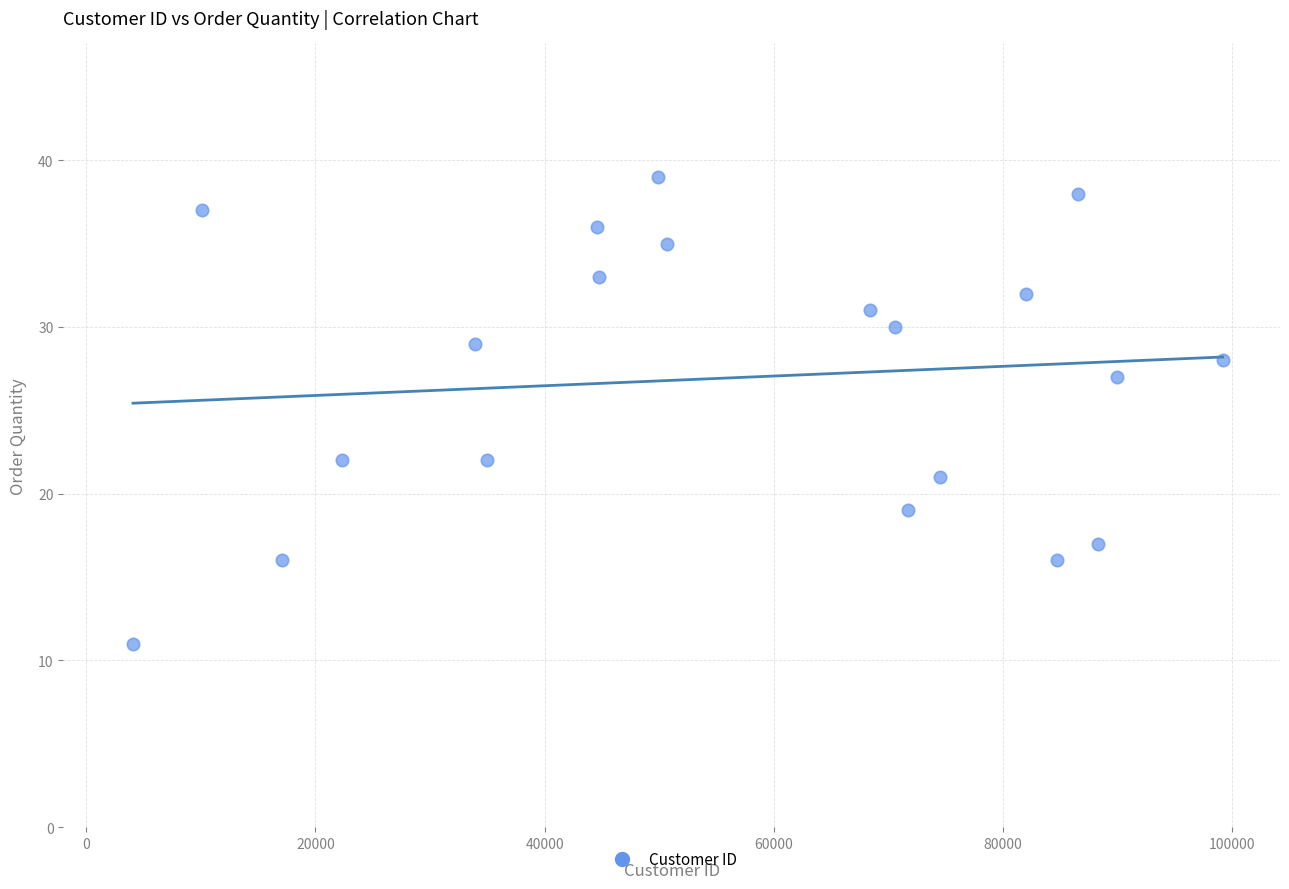

What Y value in the scatter plot is closest to 25?

27